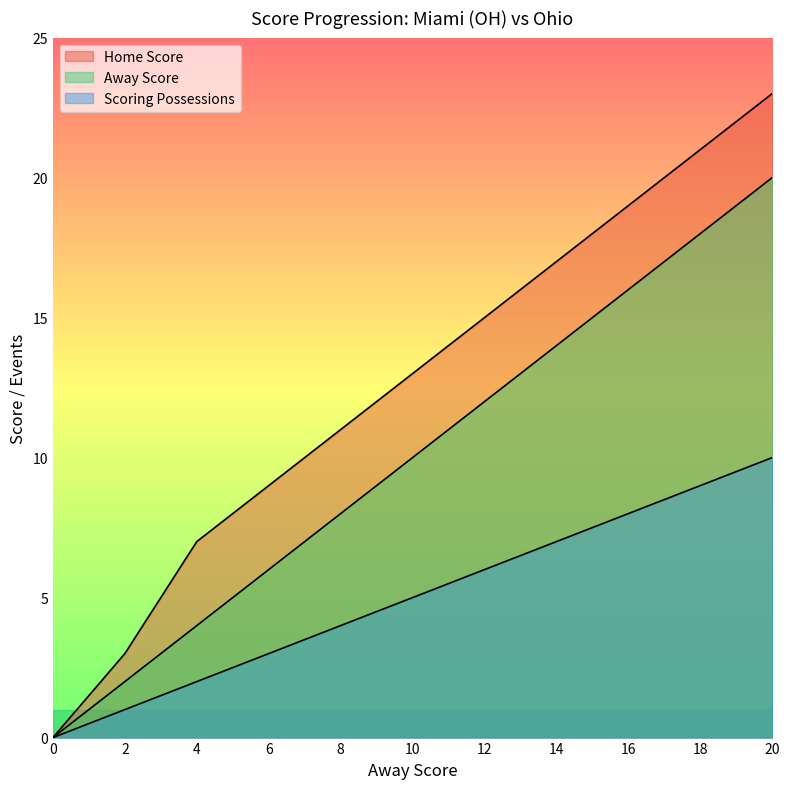

Which category has the highest value across all series?

20